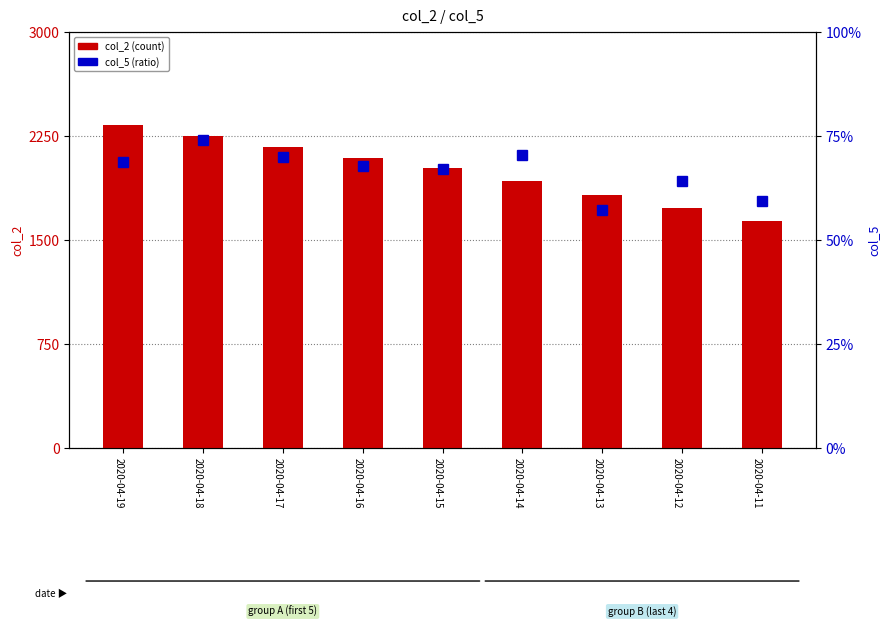

Reading left to right, what are all the values shown in this chart?

col_2 (count): 2020-04-19=2331.0	2020-04-18=2252.0	2020-04-17=2171.0	2020-04-16=2094.0	2020-04-15=2015.0	2020-04-14=1927.0	2020-04-13=1826.0	2020-04-12=1729.0	2020-04-11=1633.0
col_5 (ratio): 2020-04-19=1.2	2020-04-18=1.3	2020-04-17=1.3	2020-04-16=1.2	2020-04-15=1.2	2020-04-14=1.3	2020-04-13=1.0	2020-04-12=1.2	2020-04-11=1.1